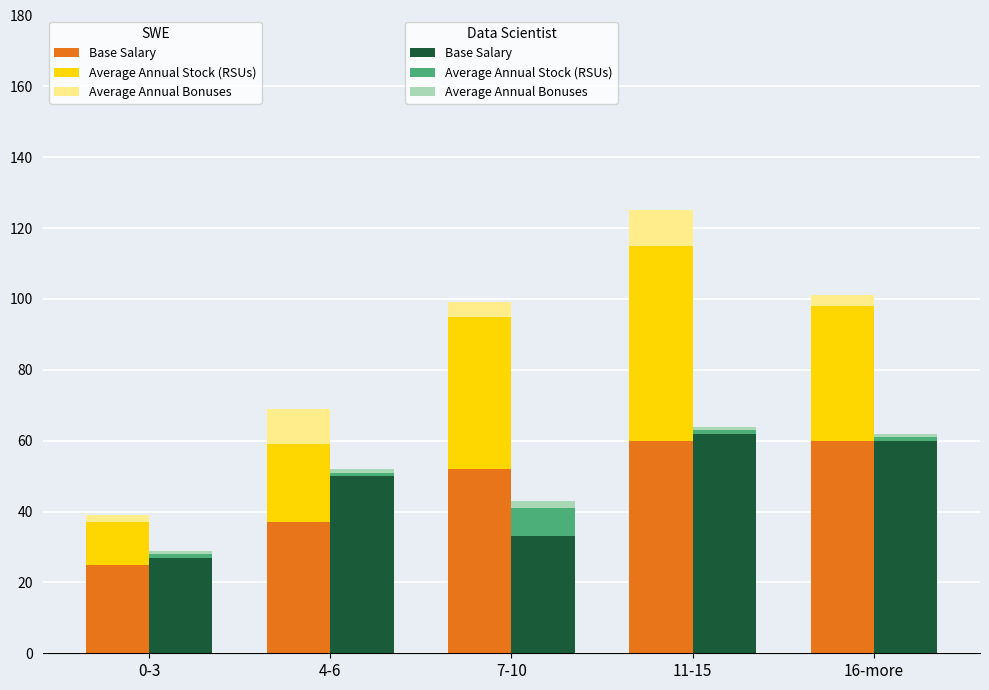

Is it true that Base Salary equals 27 at 0-3?

True